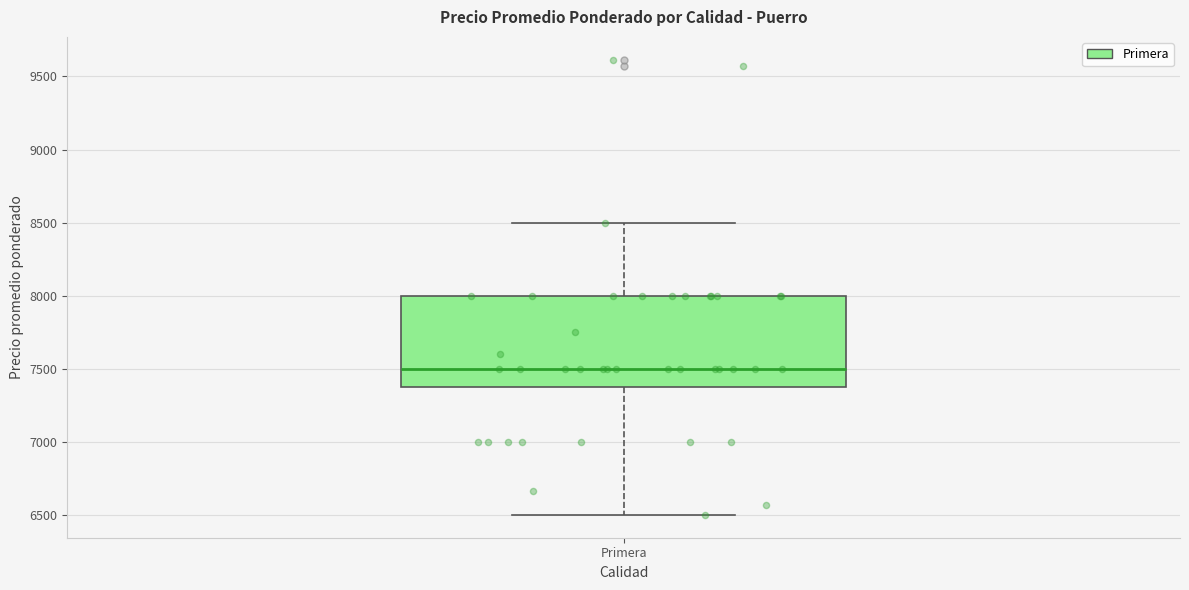

Where does the median line of the box for Primera sit on the y-axis? The values are not printed on the chart, so give them approximately, as read against the axis.

7500